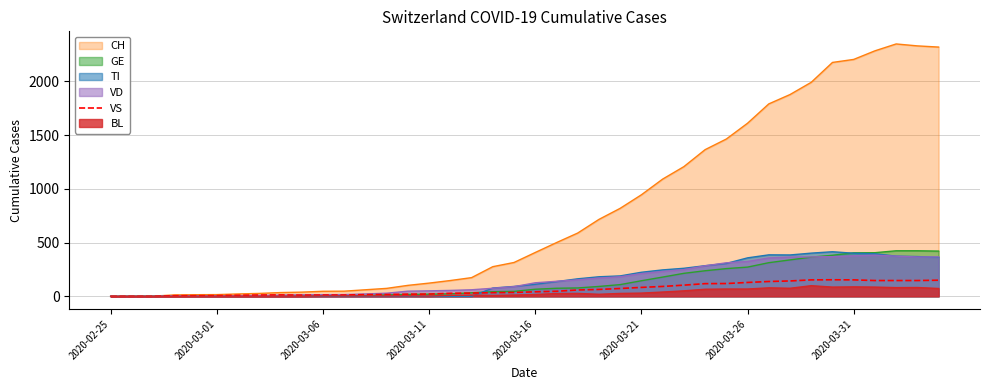

True or false: the data shows 79 at 2020-02-25.

False